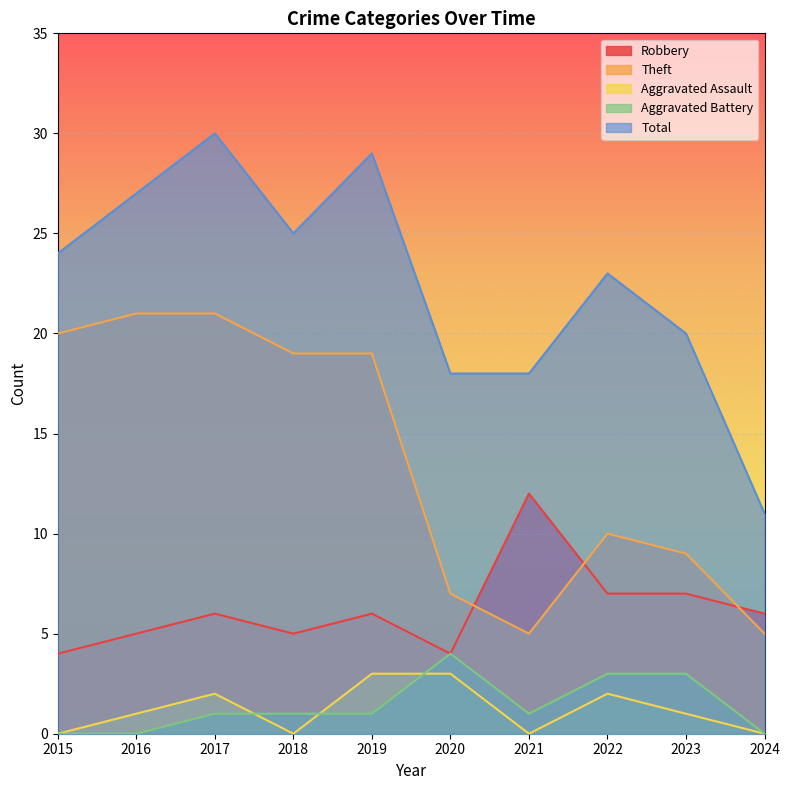

Where does the Total series first go above 24?

2016